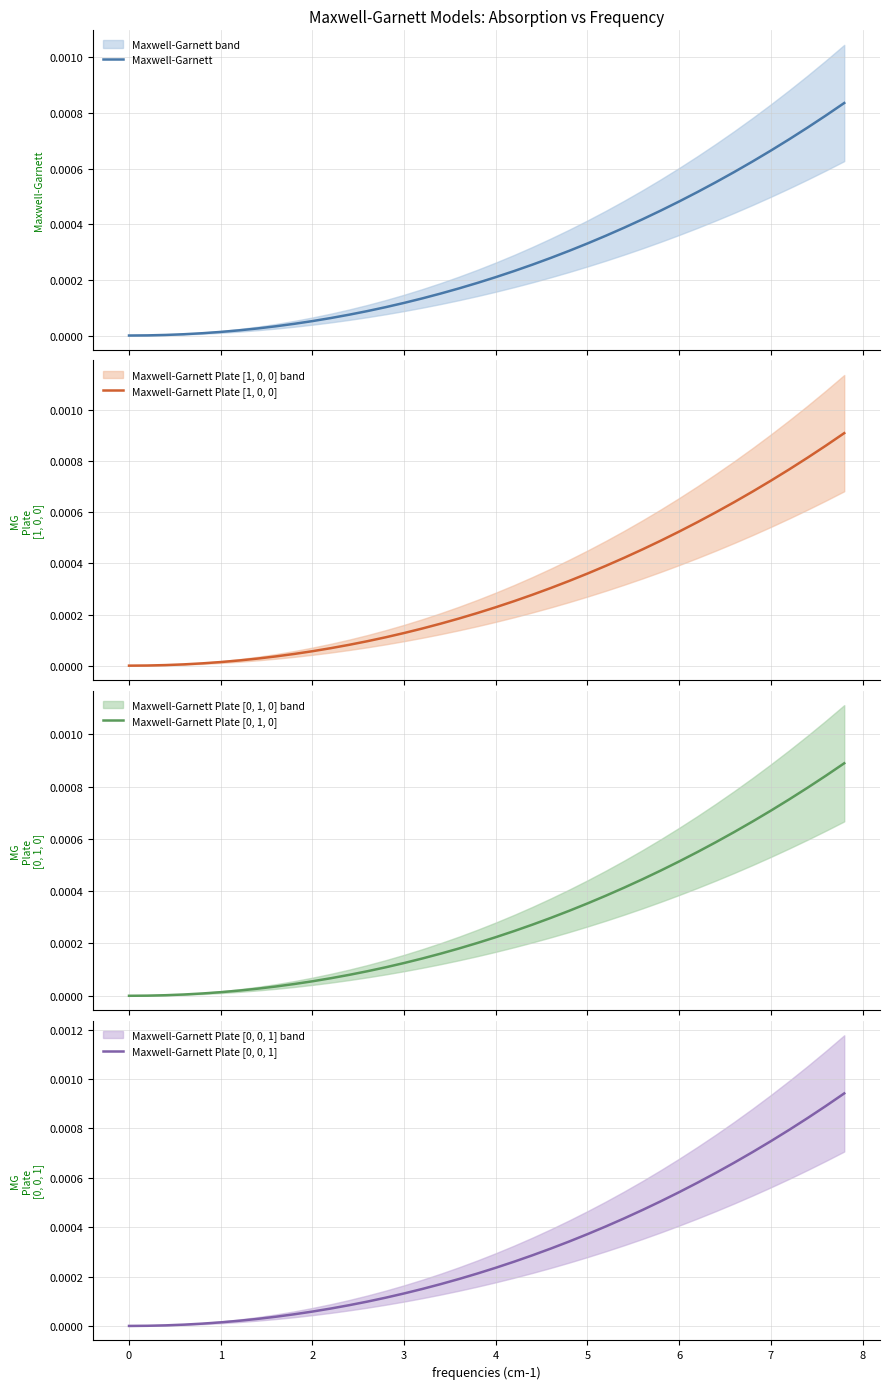

At how many categories does at least one series exceed 0?

39